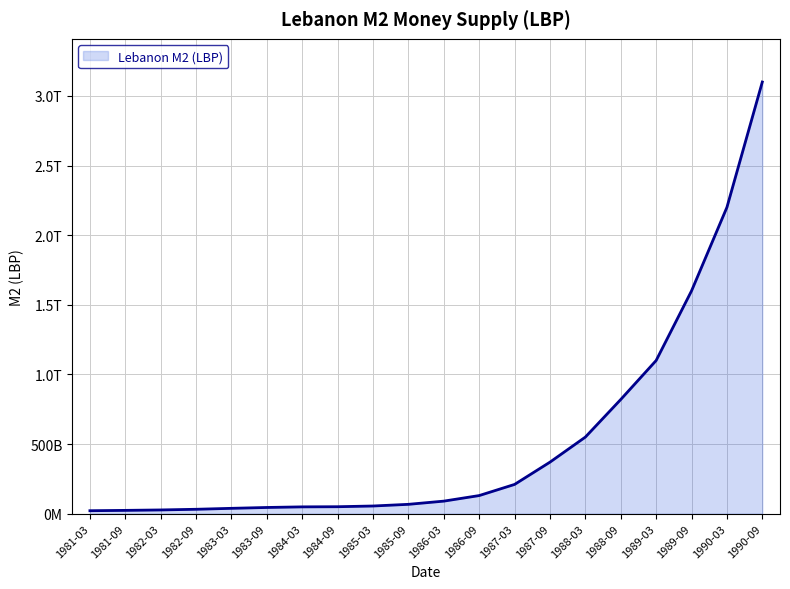

Is this an area chart (filled region under the line)?

Yes